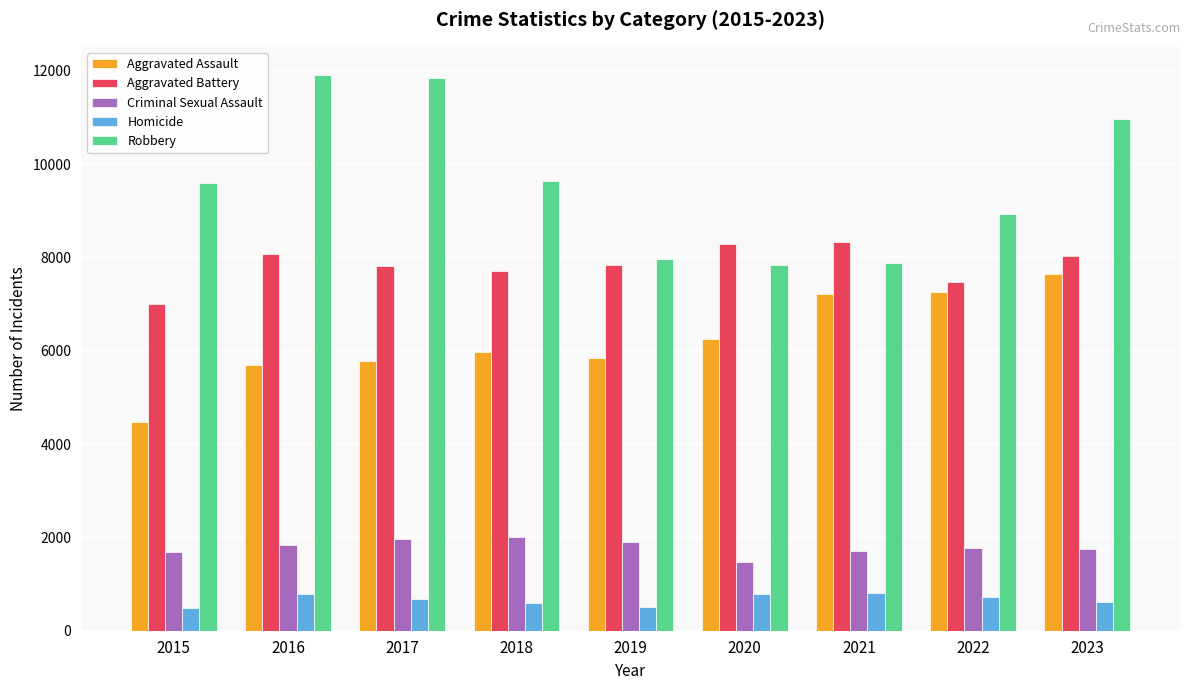

What is the smallest value displayed?

496